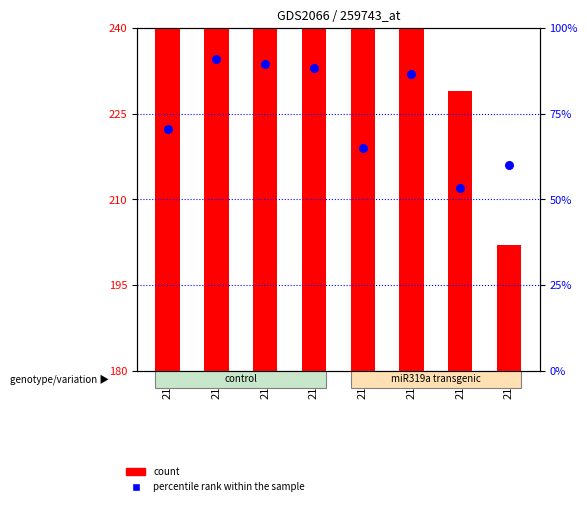

What are all the series names shown in the legend?

count, percentile rank within the sample